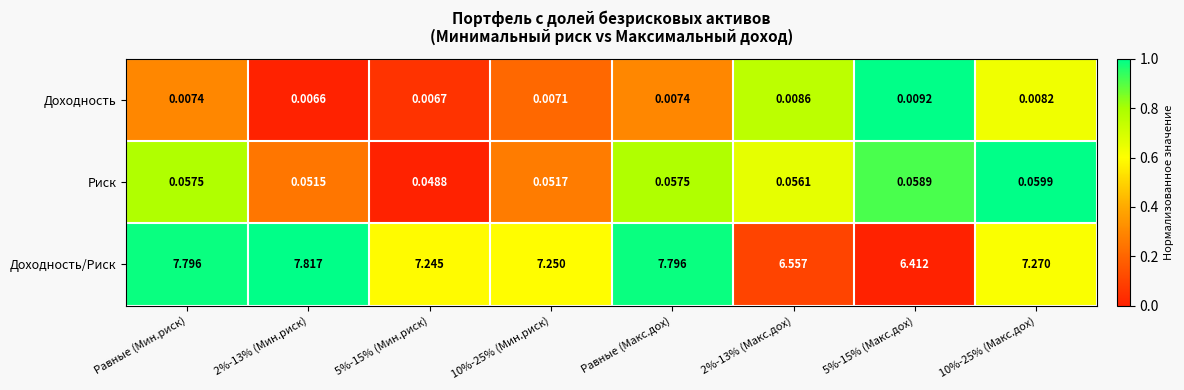

What is the total value across all series at Равные (Макс.дох)?

7.9